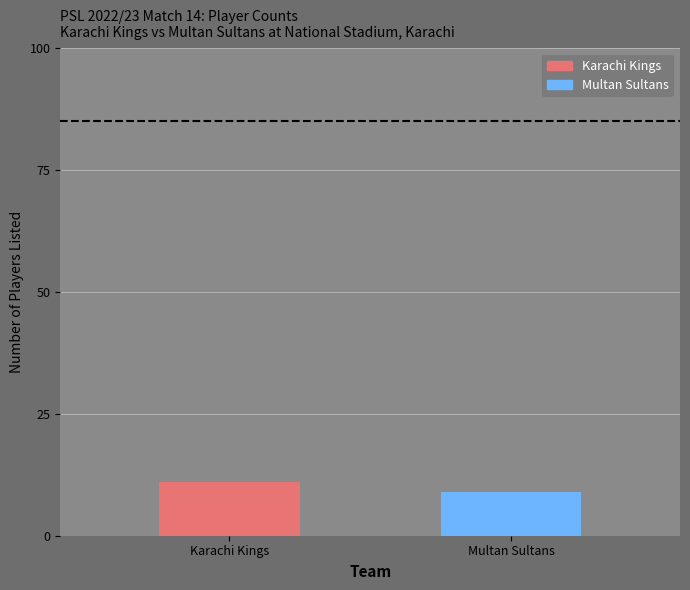

Which series changed the most between Karachi Kings and Multan Sultans?

Karachi Kings